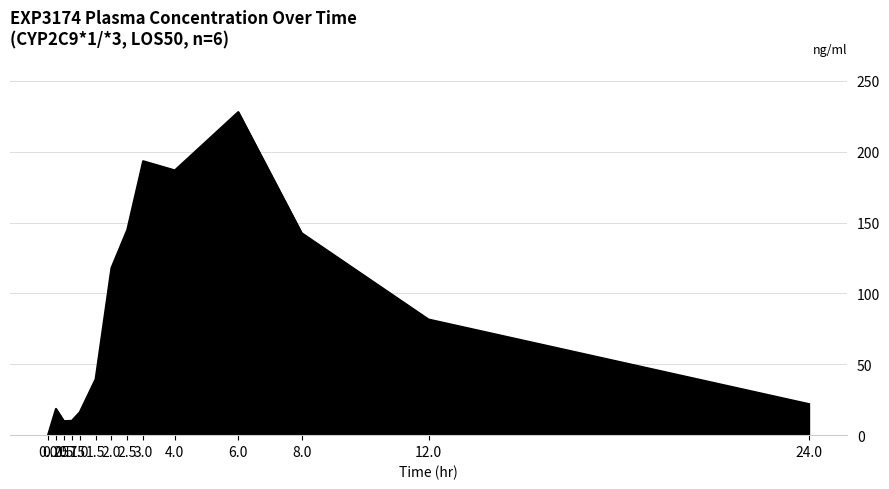

What position from the left is 6.0?

11